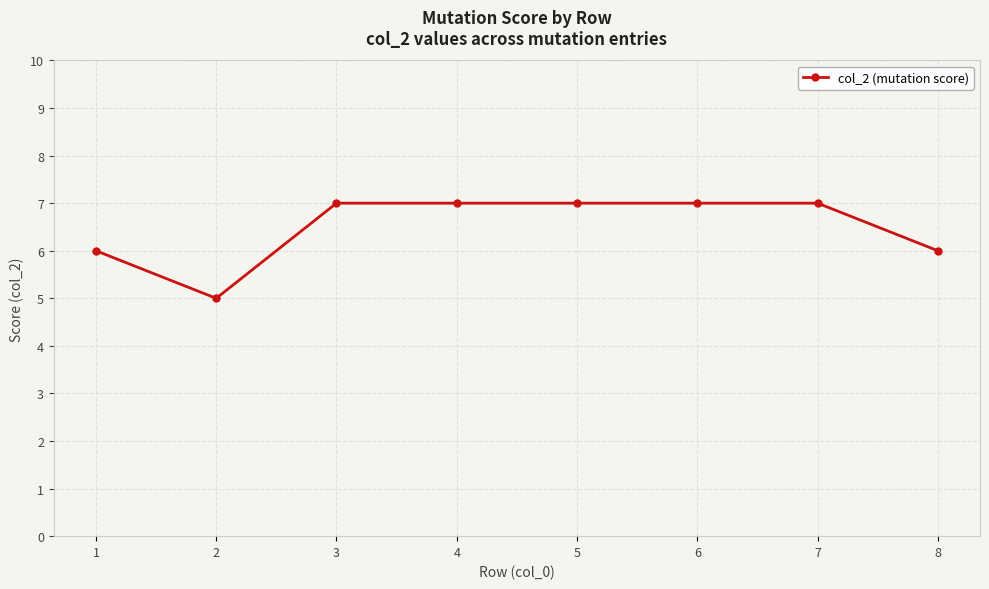

Approximately how many times larger is the value at 8 compared to 1?

1.0